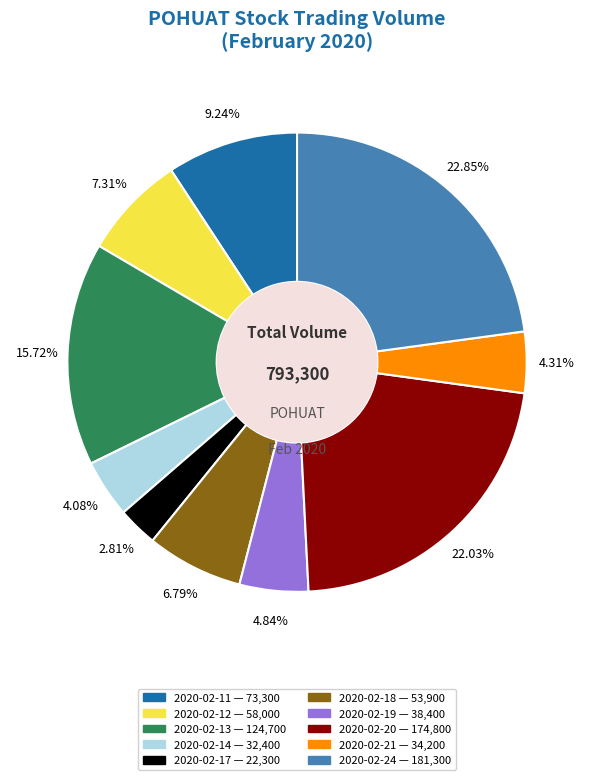

Count the number of slices in the pie.

10